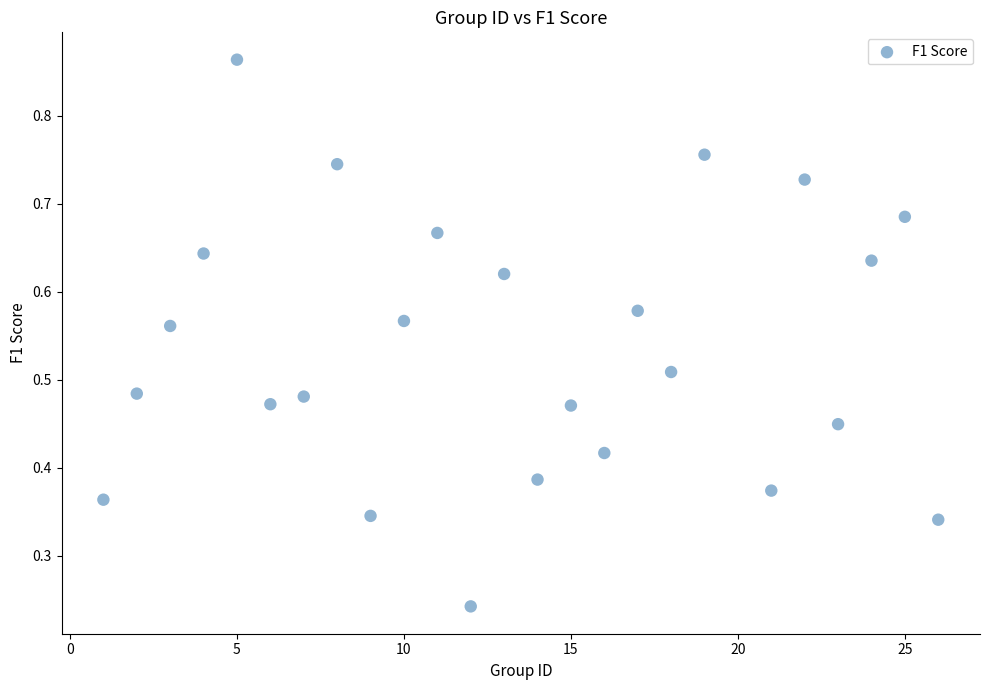

What is the range of X values (max minus min)?

25.0